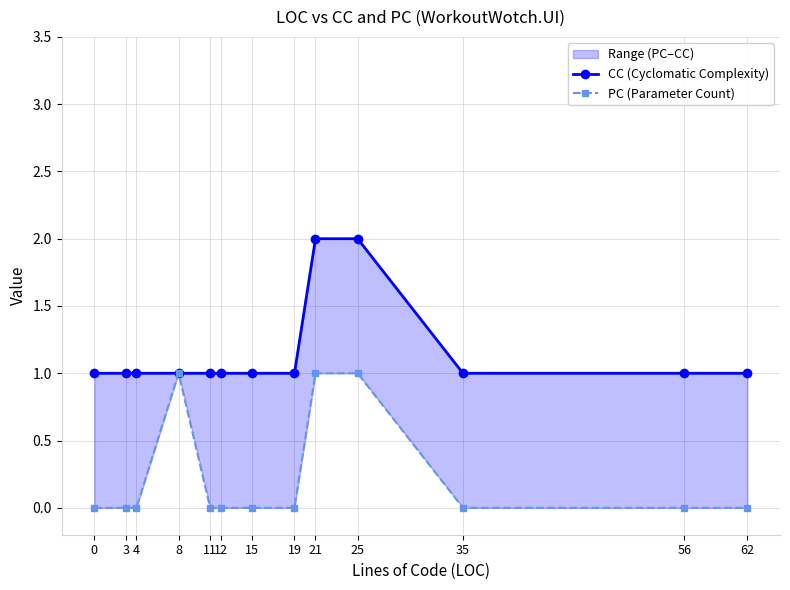

True or false: CC (Cyclomatic Complexity) and PC (Parameter Count) cross at least once.

False